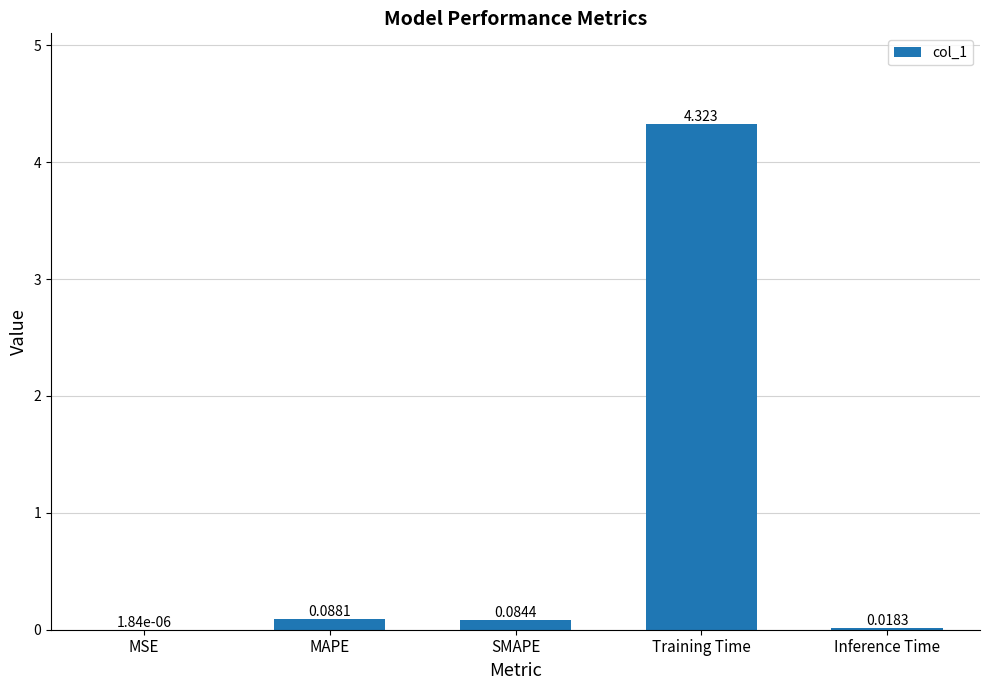

Between MAPE and Training Time, which is larger?

Training Time